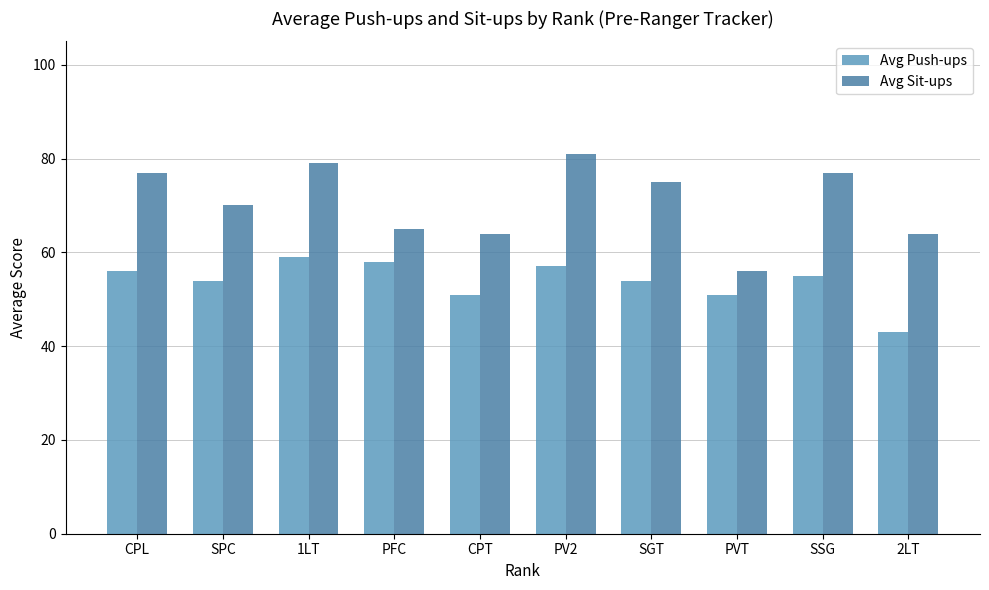

The Avg Sit-ups series shows 43 at CPT. True or false?

False